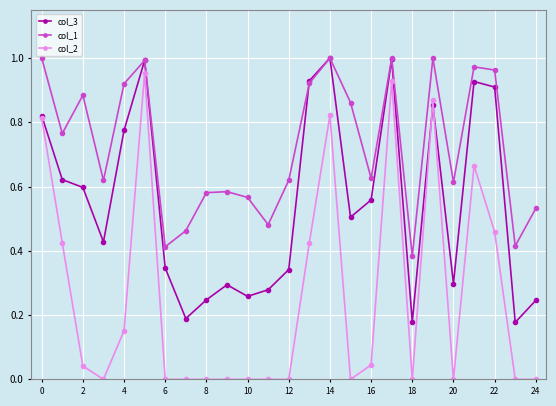

True or false: col_2 and col_1 intersect in this chart.

False